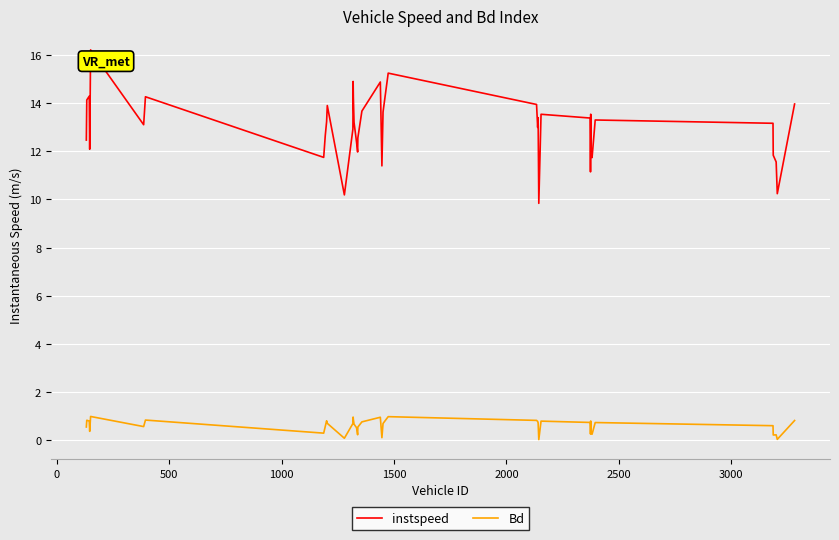

What are all the series names shown in the legend?

instspeed, Bd